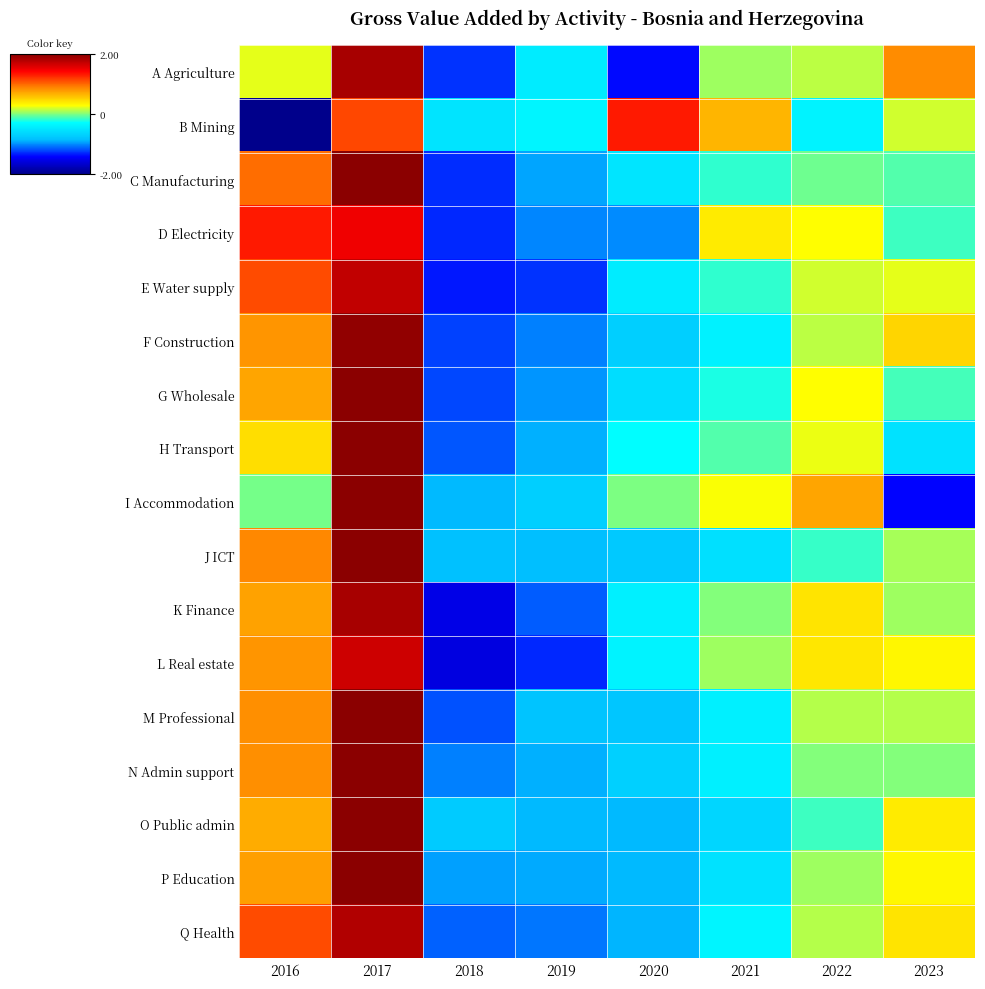

At how many categories does at least one series exceed -1?

8